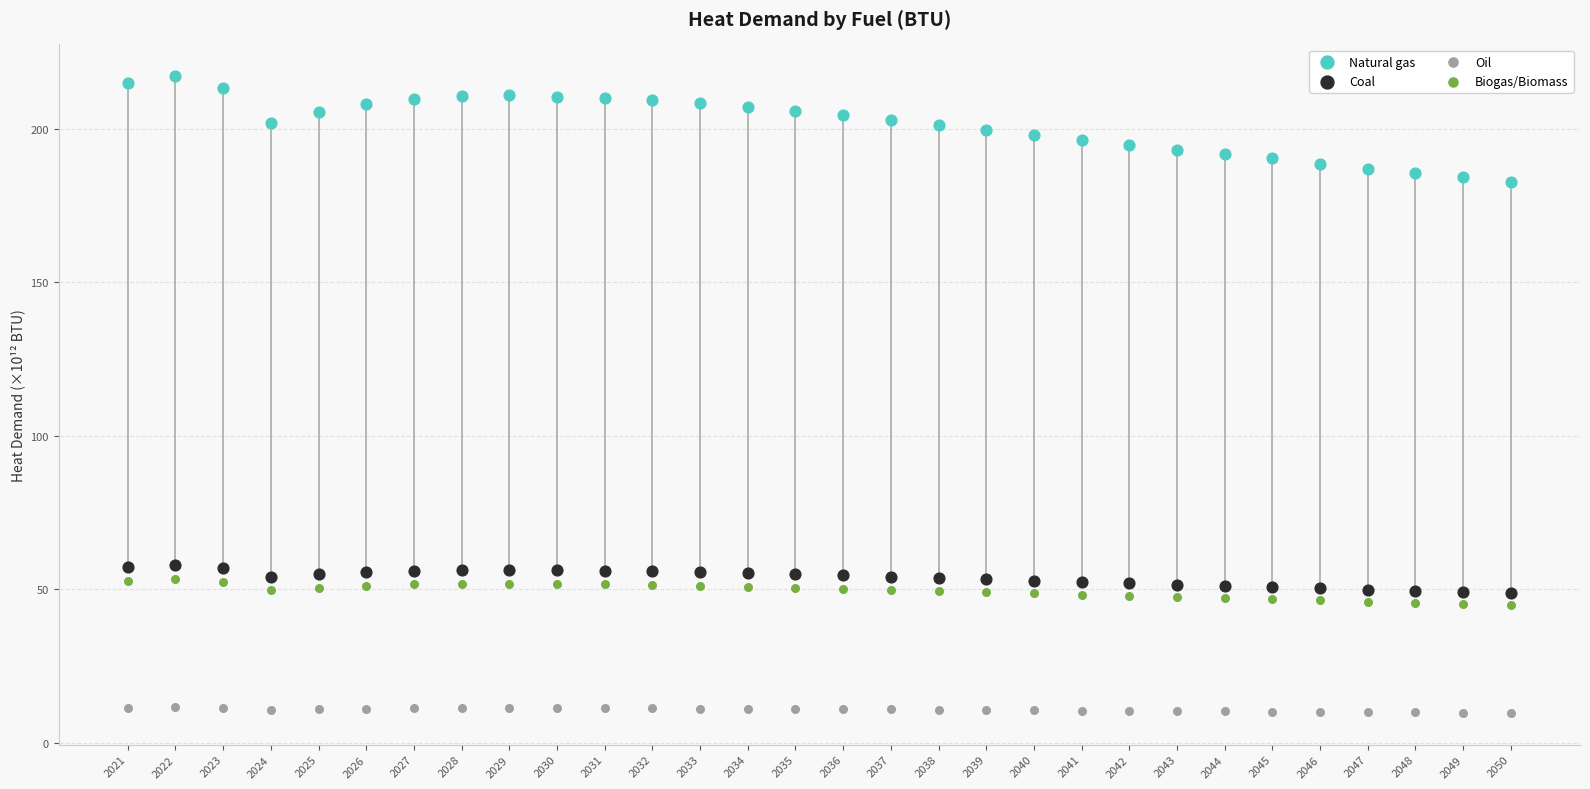

Across all data points, what is the range of Y values (max minus min)?

207.5